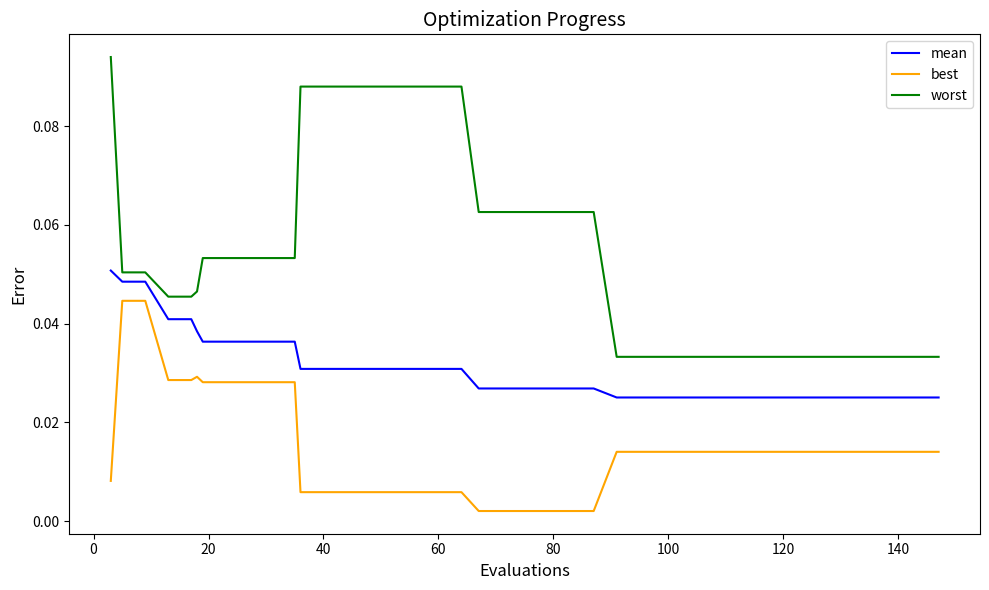

Which series has the widest spread of values?

worst